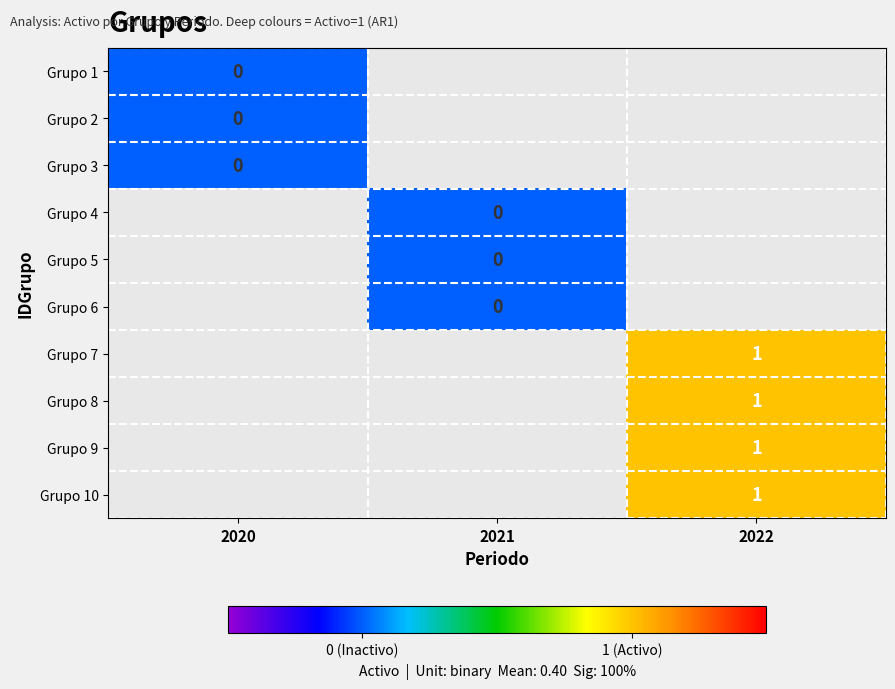

The value of Grupo 8 at 2022 is 2. True or false?

False